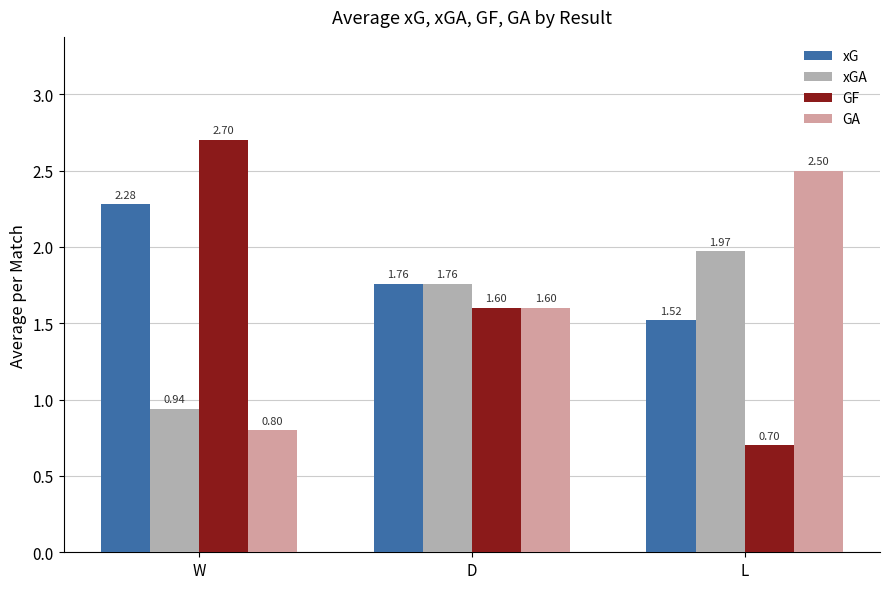

At which label does xGA reach its peak?

L